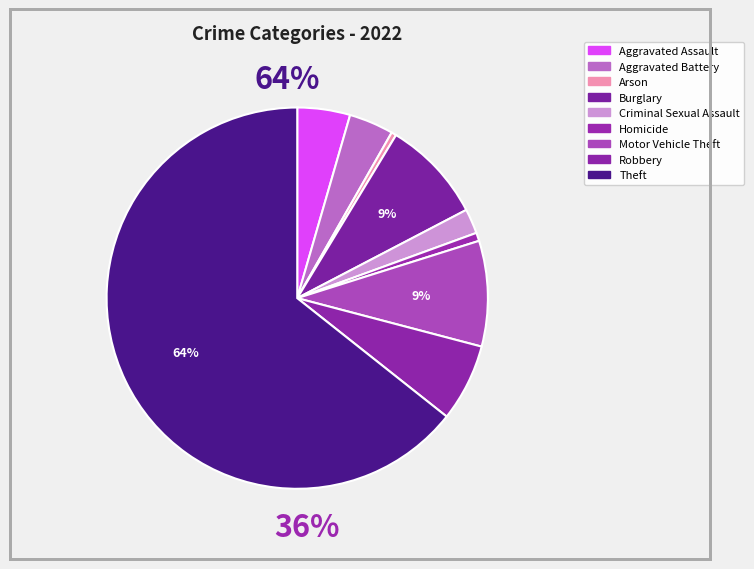

Which slice is the largest?

Theft